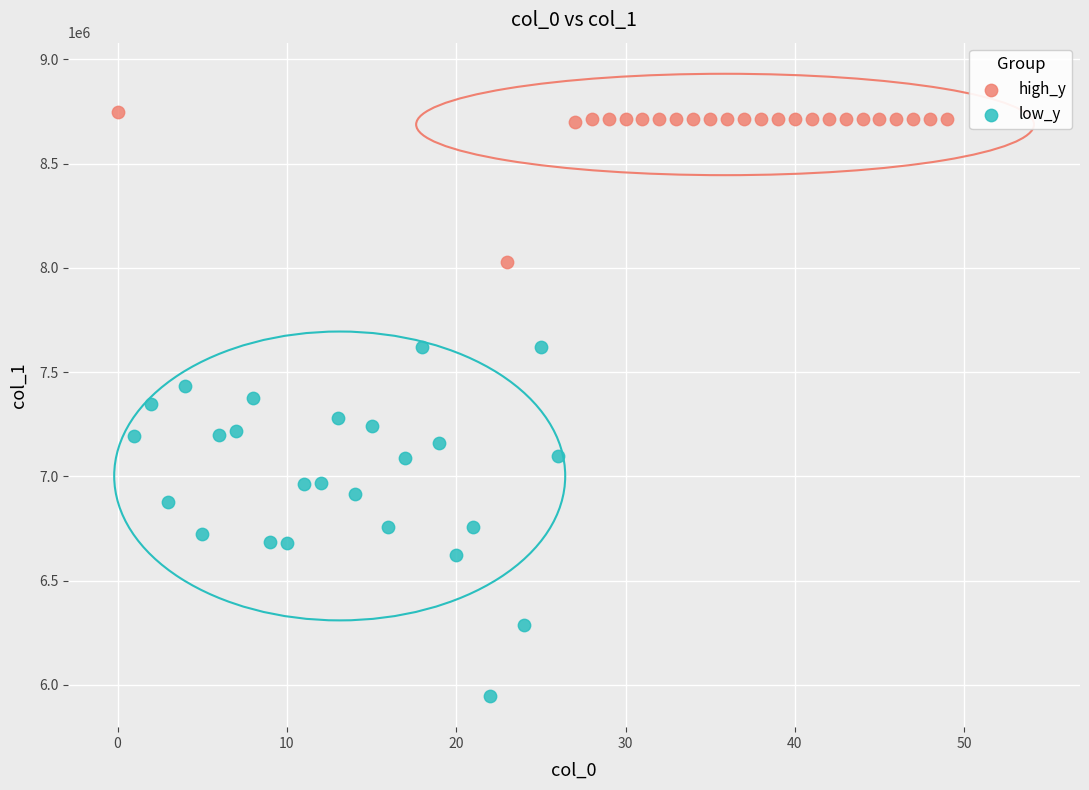

Which series reaches the maximum Y coordinate?

high_y